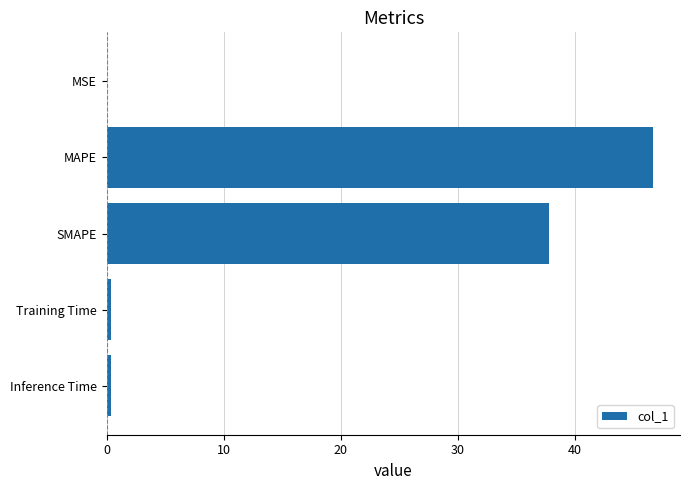

Which has a higher value, Inference Time or SMAPE?

SMAPE